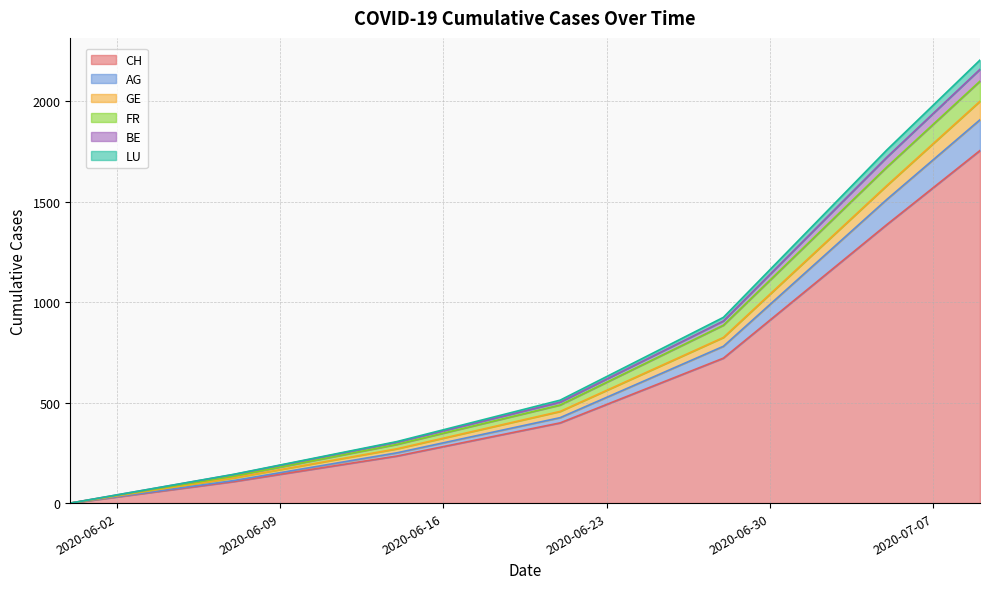

What are all the series names shown in the legend?

CH, AG, GE, FR, BE, LU